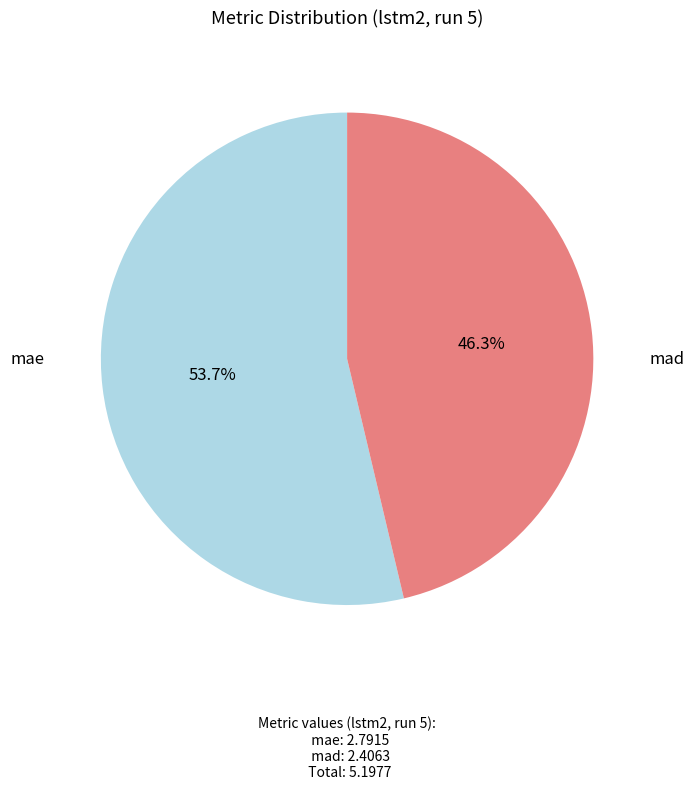

Which category accounts for the majority?

mae